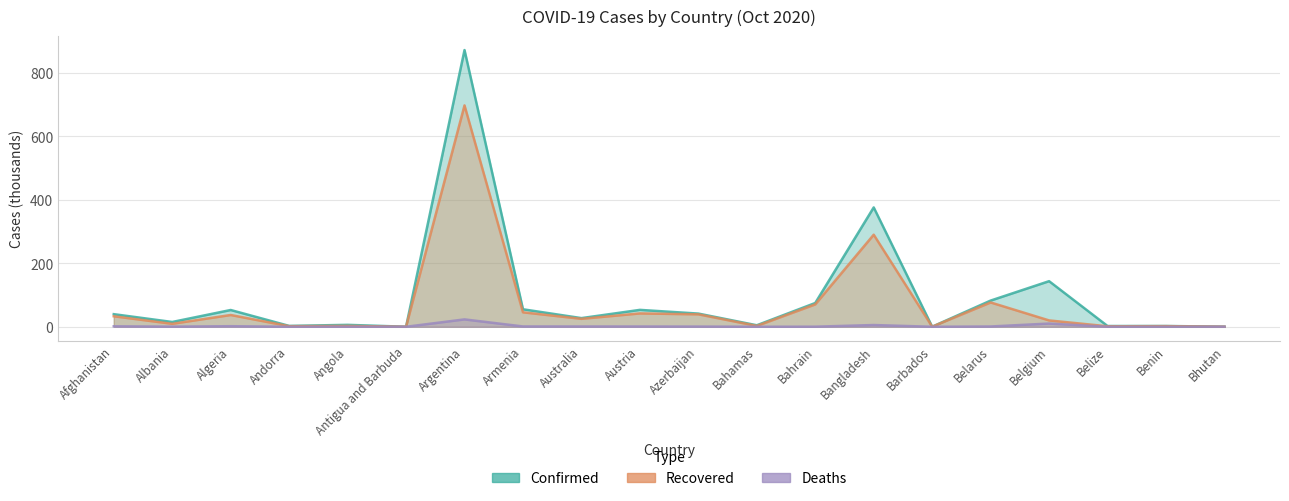

What is the value of the Recovered point at the 6th from the left?

0.1